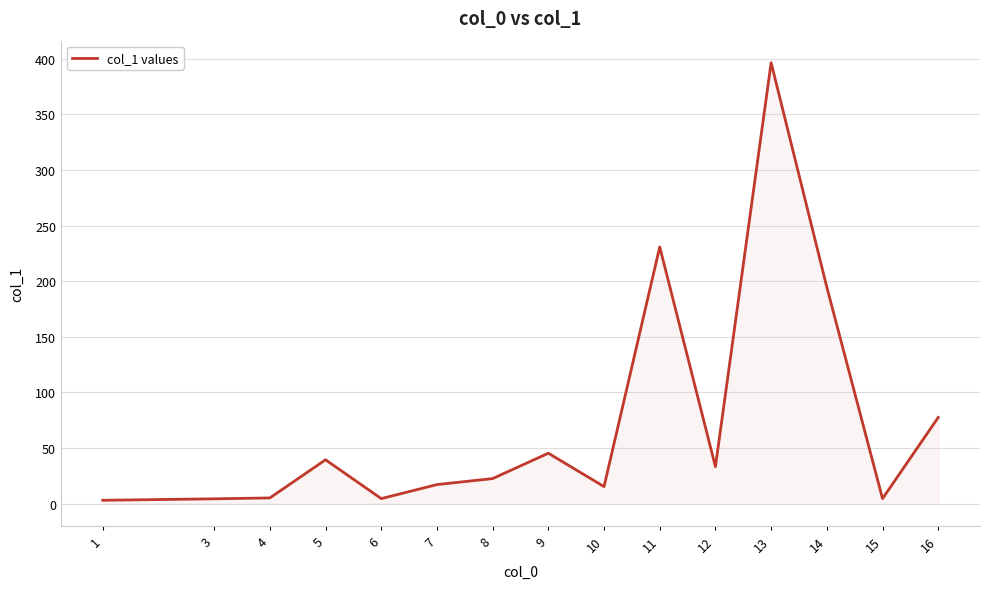

Which label corresponds to the largest value in the chart?

13